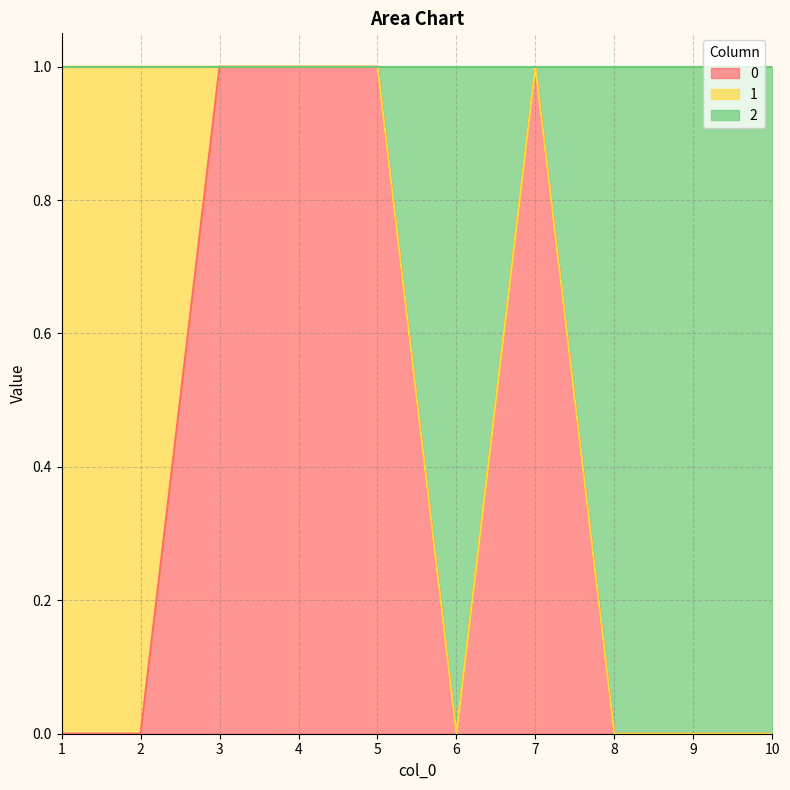

What is the greatest value displayed?

1